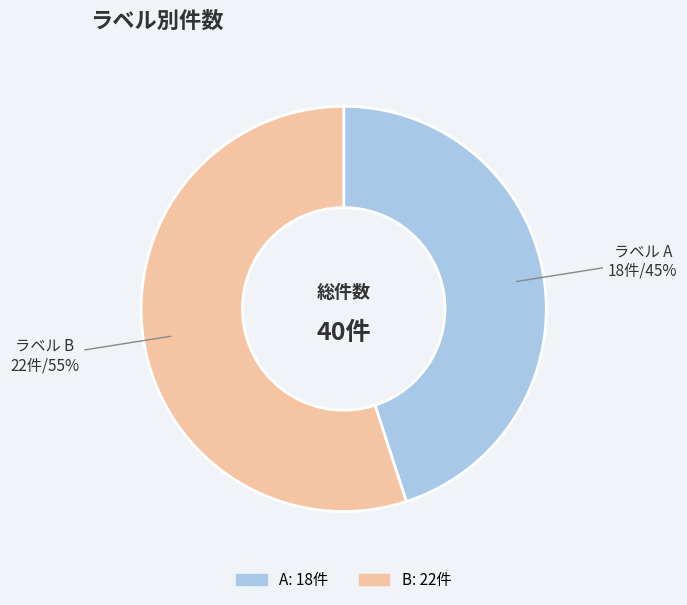

What percentage is the A slice, to the nearest percent?

45%